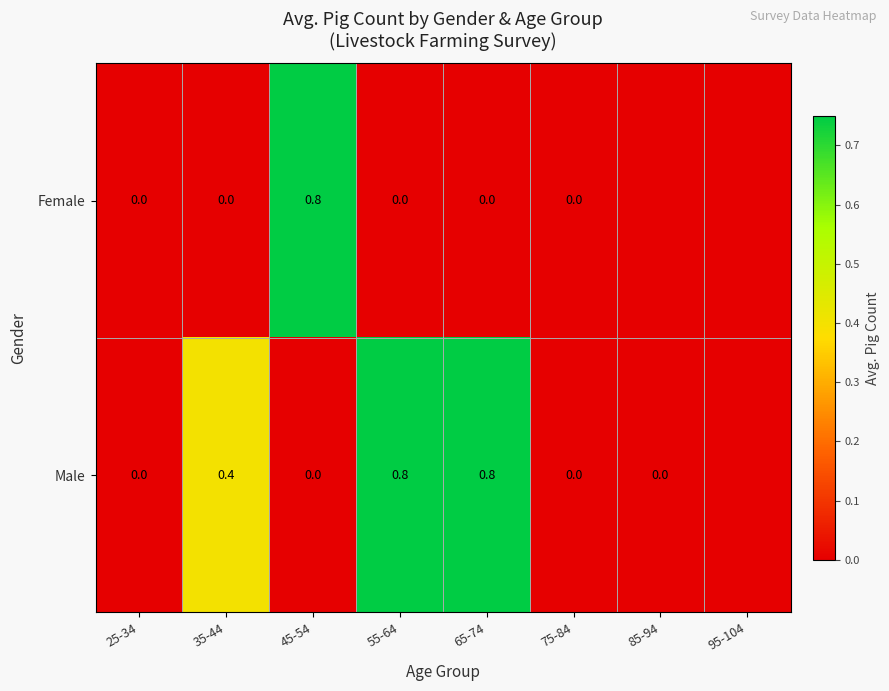

True or false: Male has a value of 0.8 at 65-74.

True